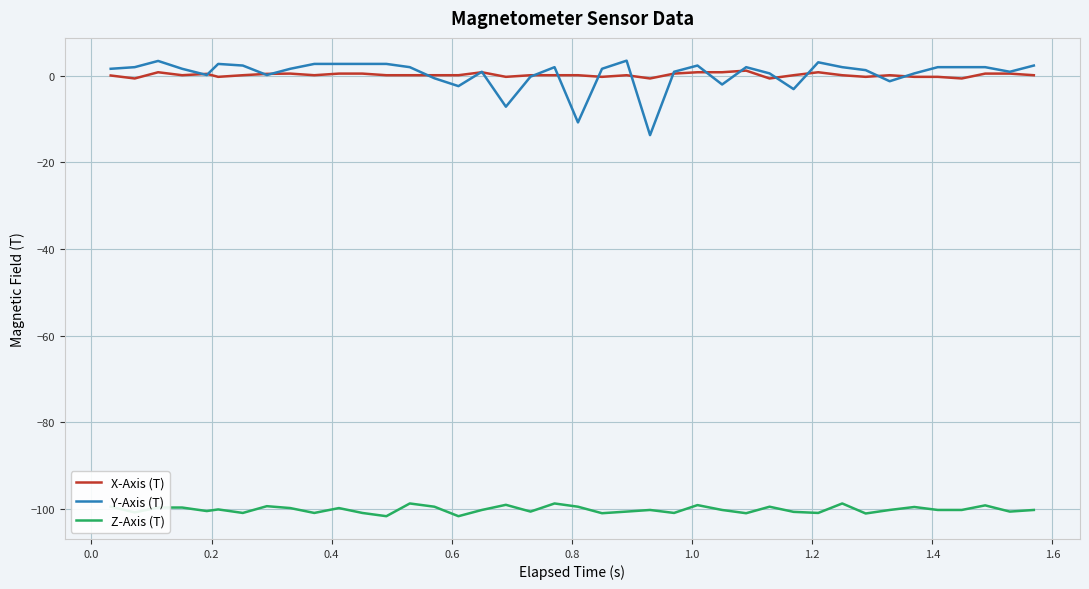

What is the lowest value of the X-Axis (T) series?

-0.7